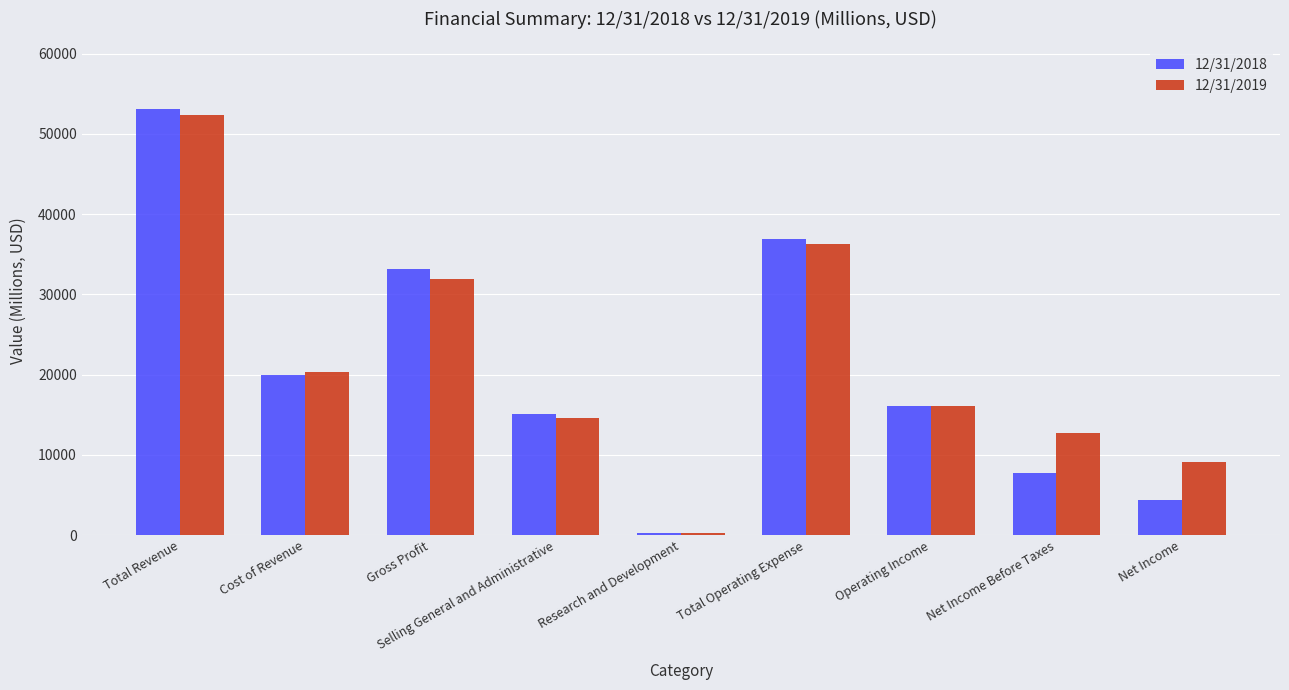

Reading right to left, transcribe all the data shown in this chart.

12/31/2018: Net Income=4369	Net Income Before Taxes=7741	Operating Income=16154	Total Operating Expense=36887	Research and Development=276	Selling General and Administrative=15065	Gross Profit=33108	Cost of Revenue=19933	Total Revenue=53041
12/31/2019: Net Income=9171	Net Income Before Taxes=12776	Operating Income=16102	Total Operating Expense=36227	Research and Development=291	Selling General and Administrative=14620	Gross Profit=31967	Cost of Revenue=20362	Total Revenue=52329